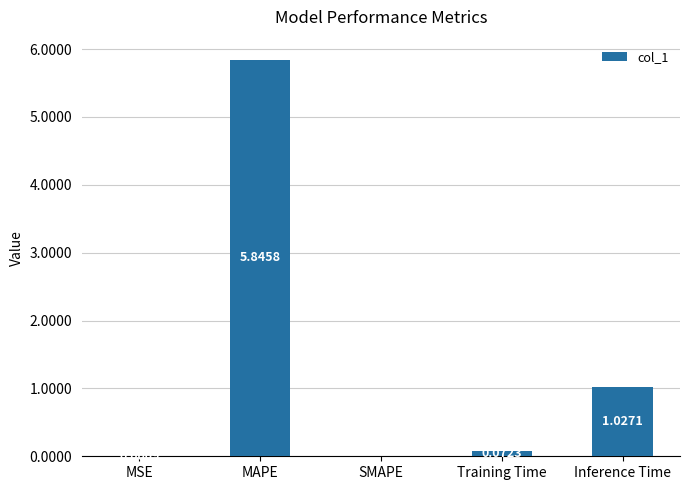

Are the bars horizontal?

No